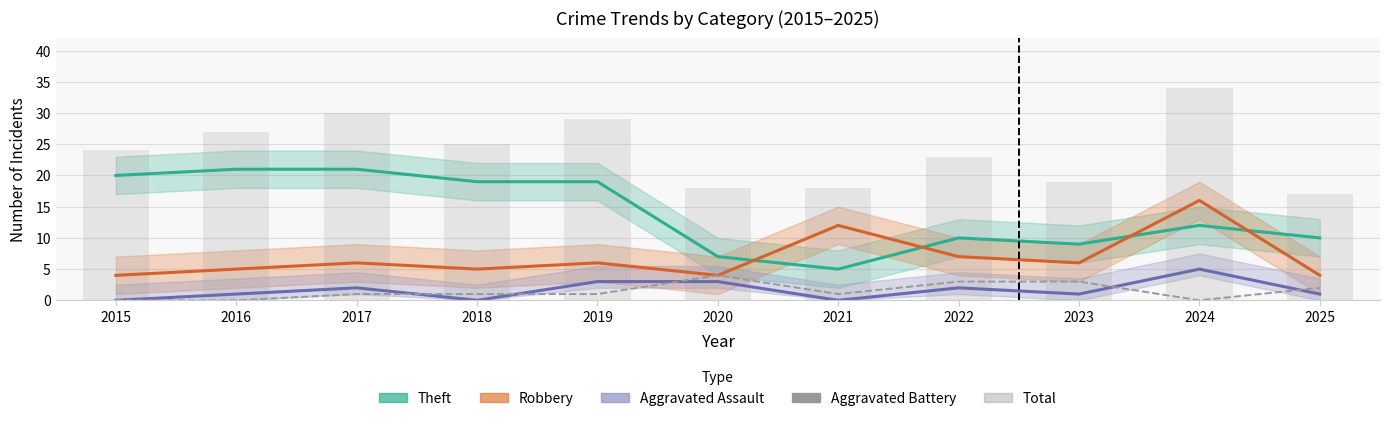

Is it true that Robbery equals 2 at 2017?

False